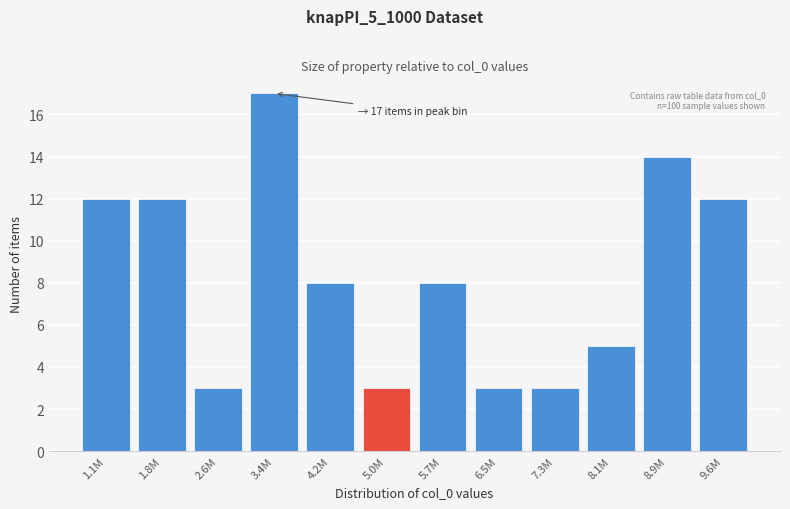

Reading left to right, list all the values displayed in this chart.

1.1M=12	1.8M=12	2.6M=3	3.4M=17	4.2M=8	5.0M=3	5.7M=8	6.5M=3	7.3M=3	8.1M=5	8.9M=14	9.6M=12